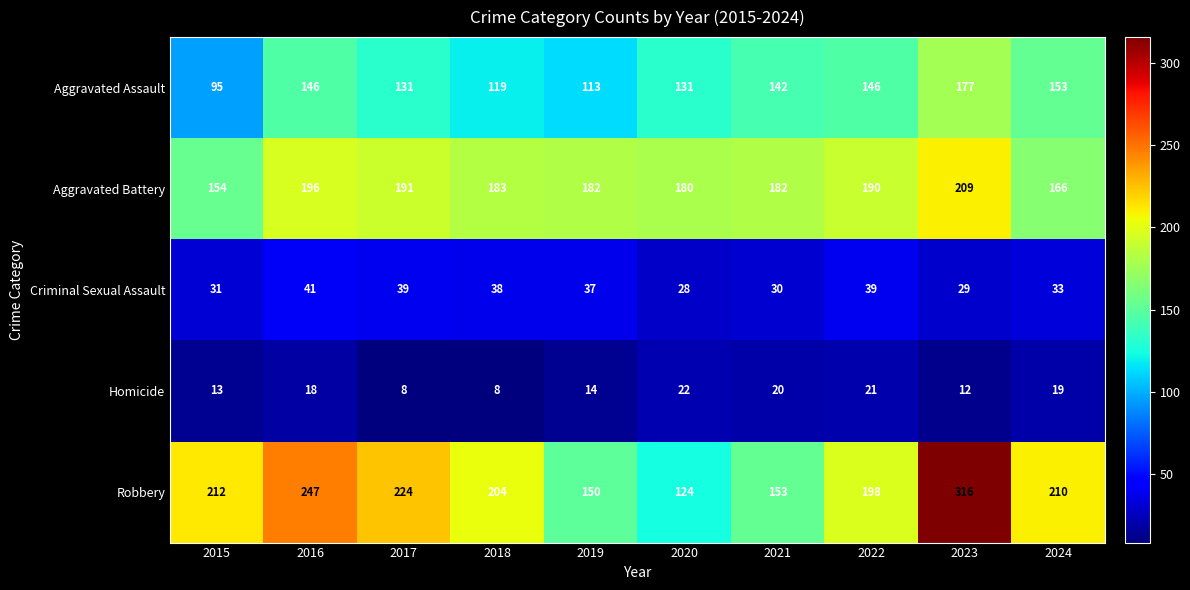

What is the difference between the maximum and minimum values in the Aggravated Assault series?

82